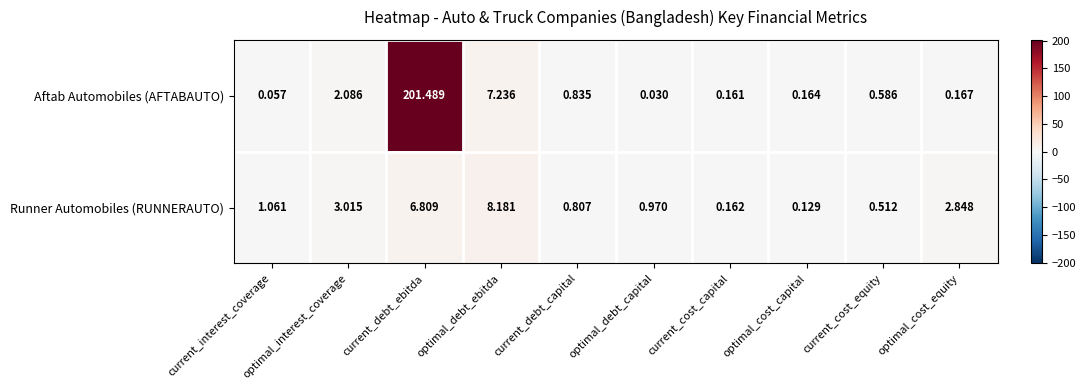

Which category has the lowest value across all series?

optimal_debt_capital